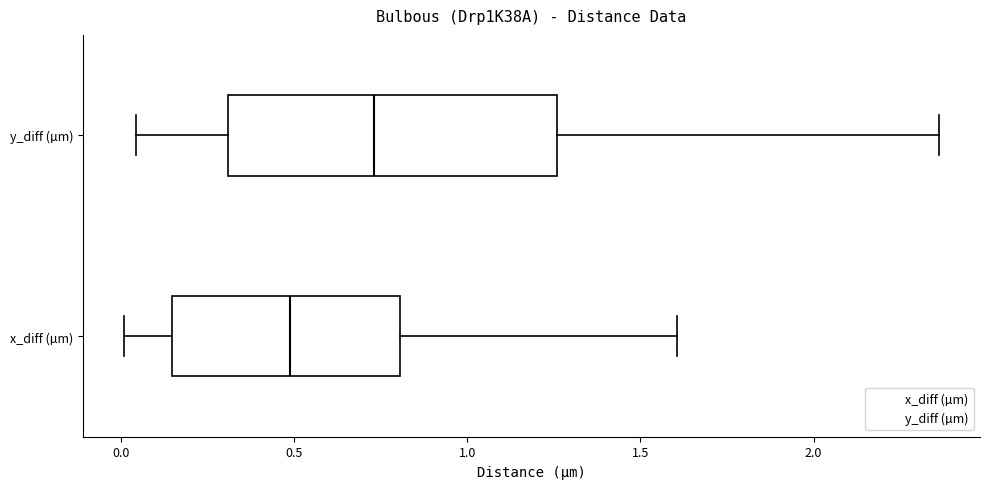

Reading bottom to top, transcribe this box plot: for each box, give where its median line is, the range the box spans, and where its two whiskers end, as read against the x-axis. The values are not printed on the chart, so give them approximately, as read against the axis.

x_diff (µm): median 0.50, box 0.15 to 0.80, whiskers 0.00 to 1.60
y_diff (µm): median 0.75, box 0.30 to 1.25, whiskers 0.05 to 2.35